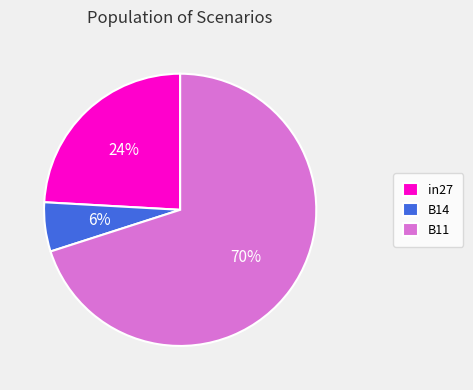

Do B11 and B14 together represent more than half of the pie?

Yes